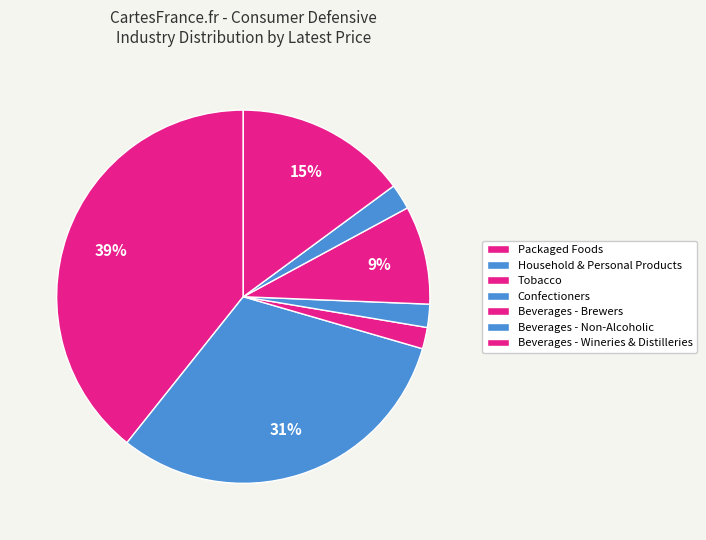

Count the number of slices in the pie.

7